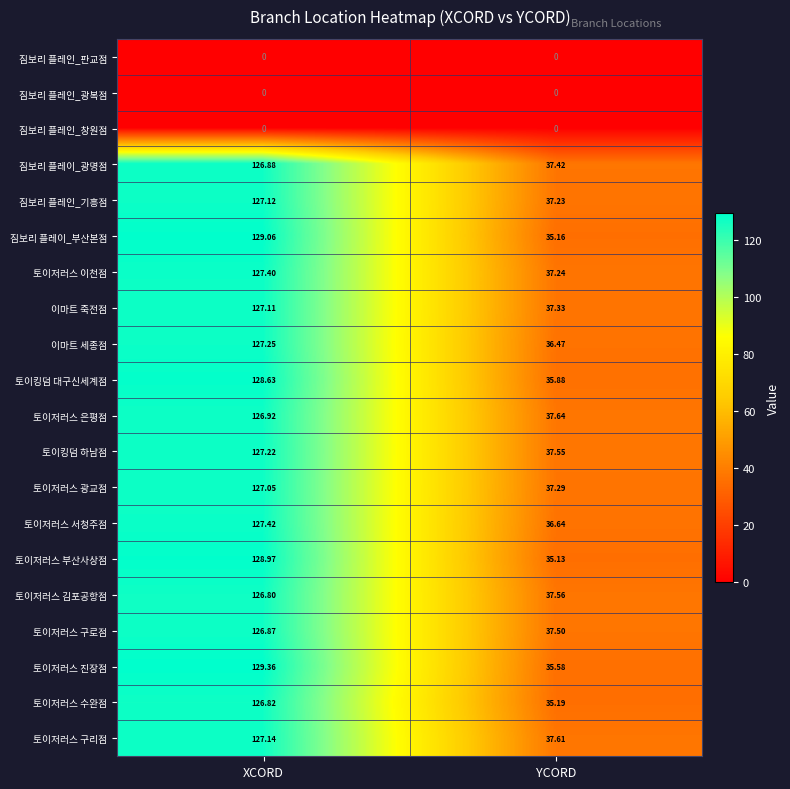

Which series has the largest total across all categories?

토이저러스 진장점